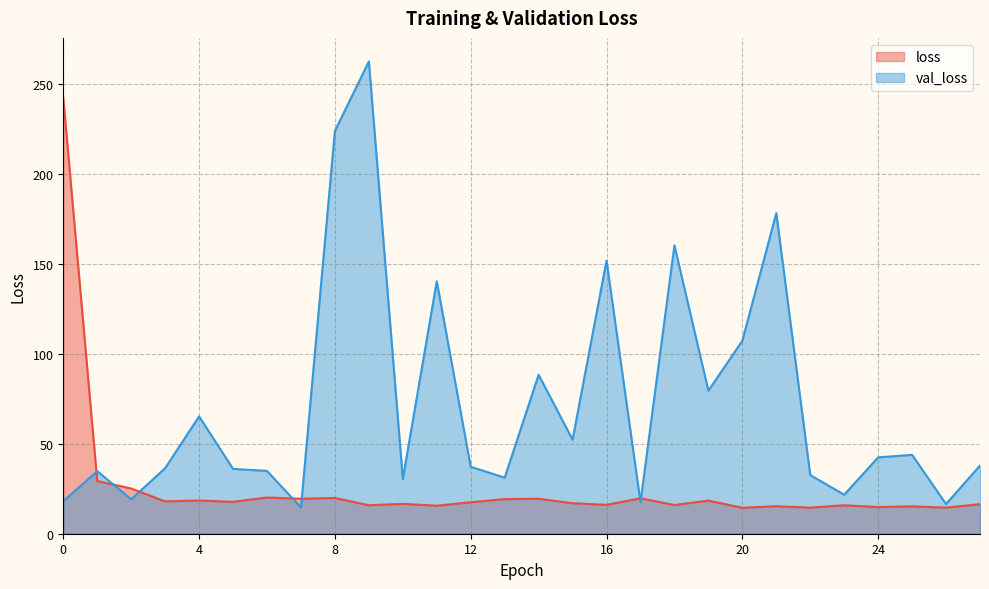

How many data points does each series have?

28